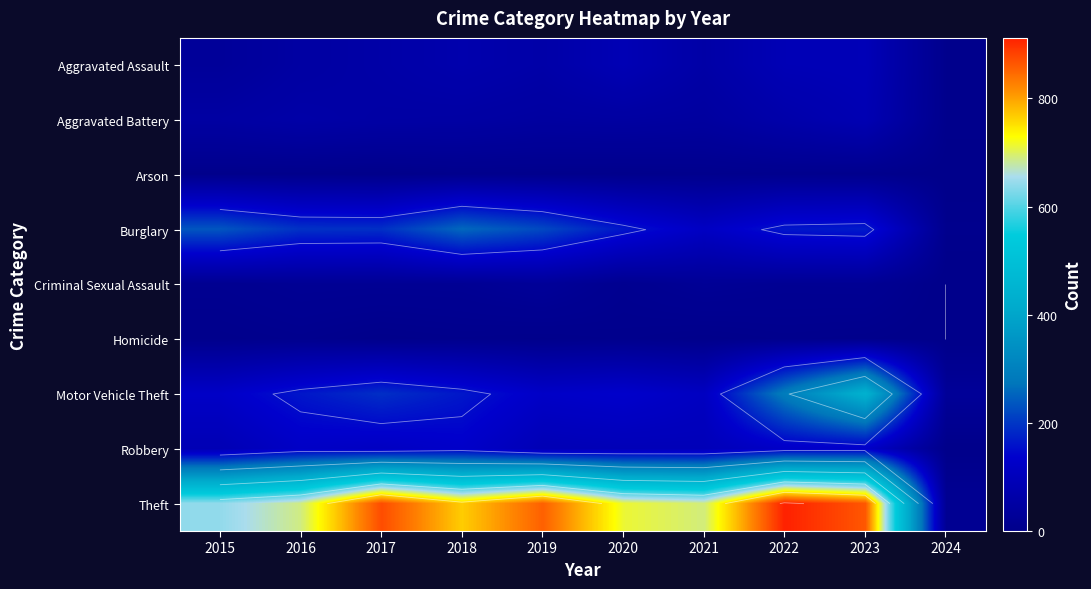

Is the value of Burglary at 2021 greater than the value of Arson at 2021?

Yes